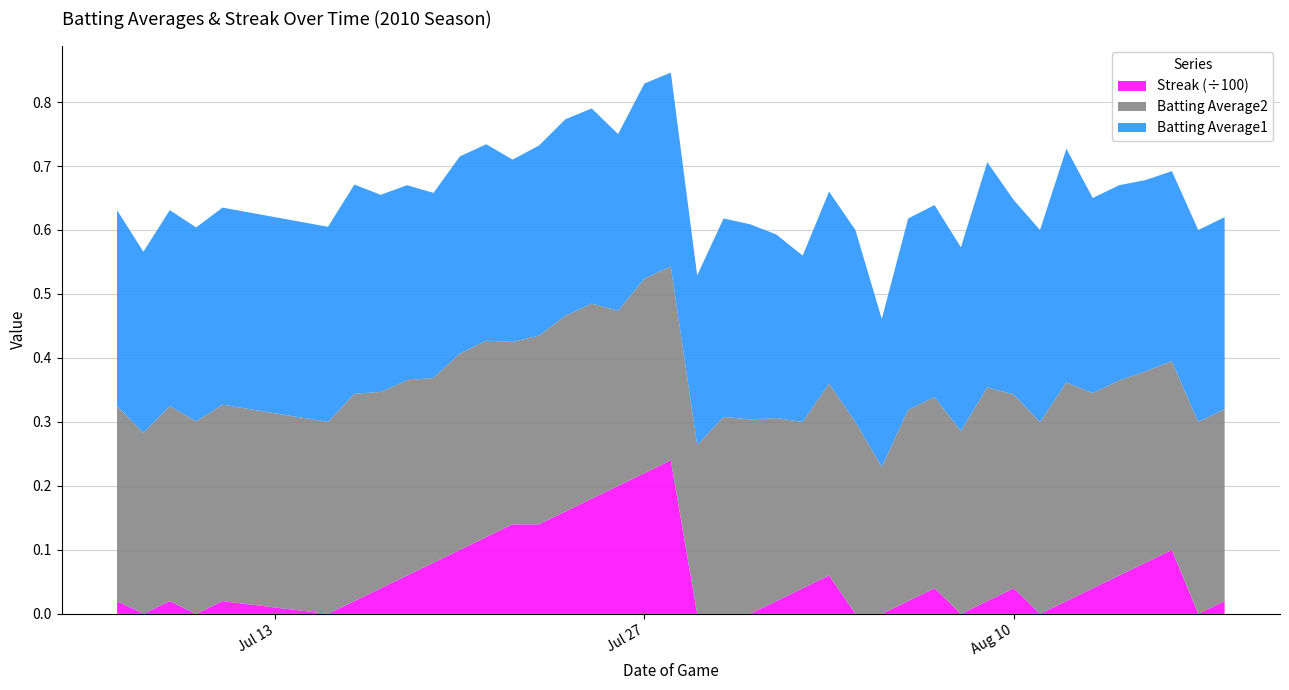

Reading right to left, what are all the values shown in this chart?

Batting Average1: 0.3	0.3	0.3	0.3	0.3	0.3	0.4	0.3	0.3	0.4	0.3	0.3	0.3	0.2	0.3	0.3	0.3	0.3	0.3	0.3	0.3	0.3	0.3	0.3	0.3	0.3	0.3	0.3	0.3	0.3	0.3	0.3	0.3	0.3	0.3	0.3	0.3	0.3	0.3	0.3
Batting Average2: 0.3	0.3	0.3	0.3	0.3	0.3	0.3	0.3	0.3	0.3	0.3	0.3	0.3	0.2	0.3	0.3	0.3	0.3	0.3	0.3	0.3	0.3	0.3	0.3	0.3	0.3	0.3	0.3	0.3	0.3	0.3	0.3	0.3	0.3	0.3	0.3	0.3	0.3	0.3	0.3
Streak: 2.0	0.0	10.0	8.0	6.0	4.0	2.0	0.0	4.0	2.0	0.0	4.0	2.0	0.0	0.0	6.0	4.0	2.0	0.0	0.0	0.0	24.0	22.0	20.0	18.0	16.0	14.0	14.0	12.0	10.0	8.0	6.0	4.0	2.0	0.0	2.0	0.0	2.0	0.0	2.0